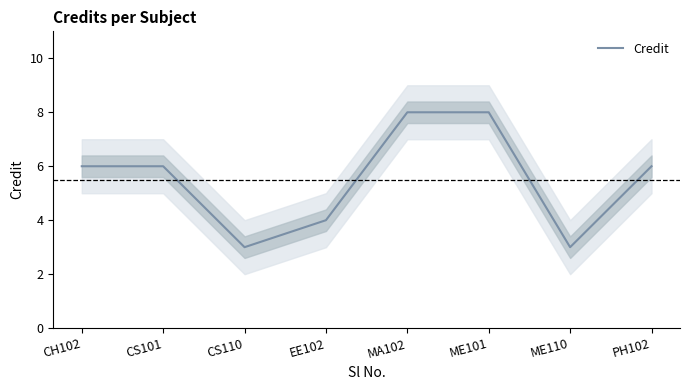

What is the difference between the maximum and minimum values?

5